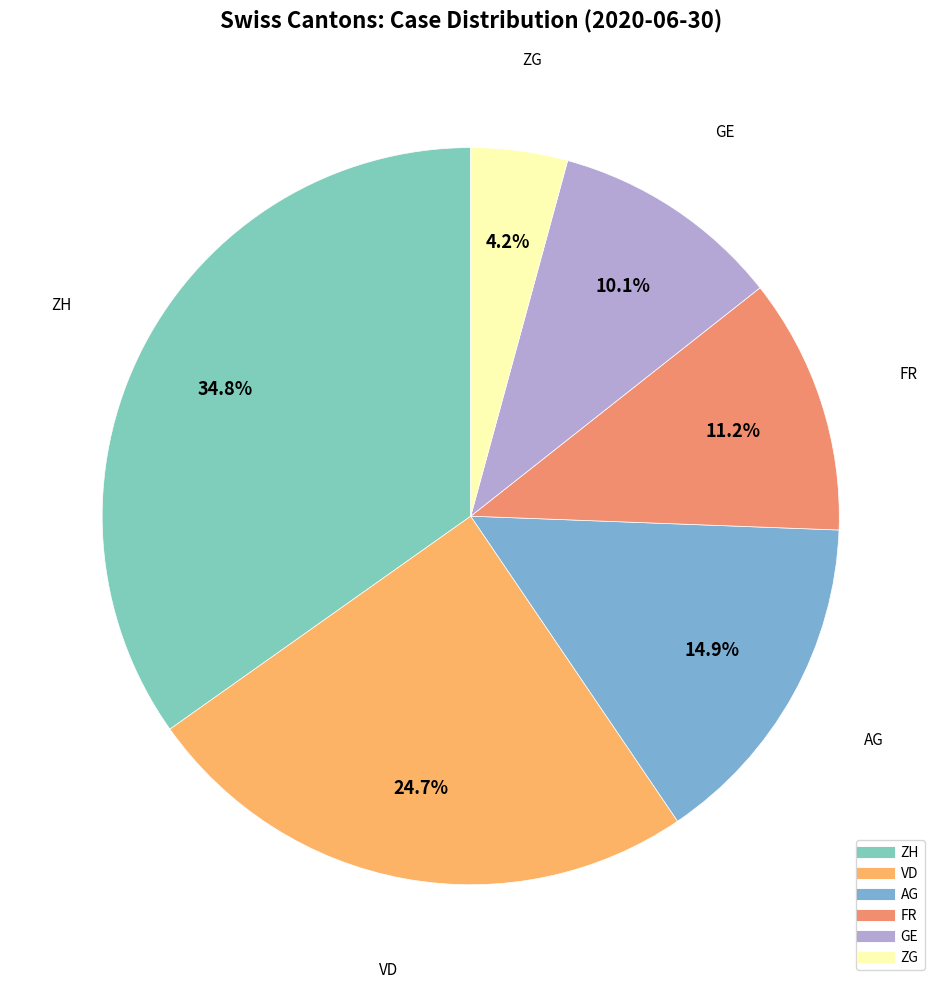

How many segments does this pie chart have?

6